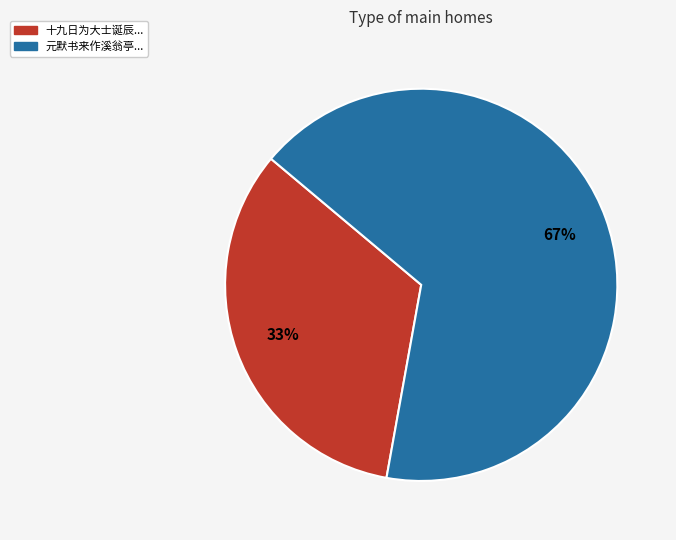

To the nearest percent, what is the average slice percentage?

50%